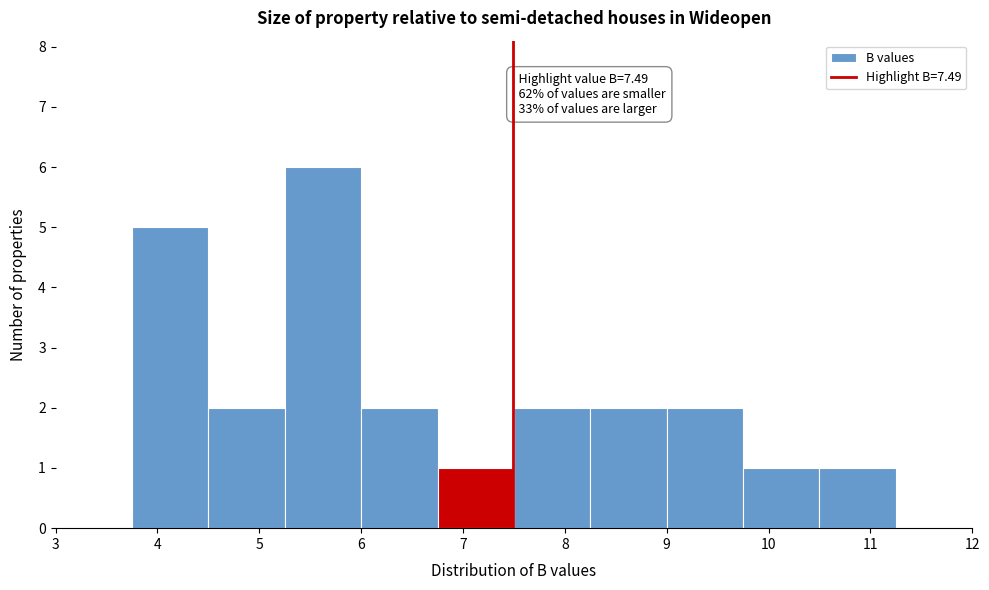

Which range on the x-axis has the tallest bar?

5.25 to 6.00